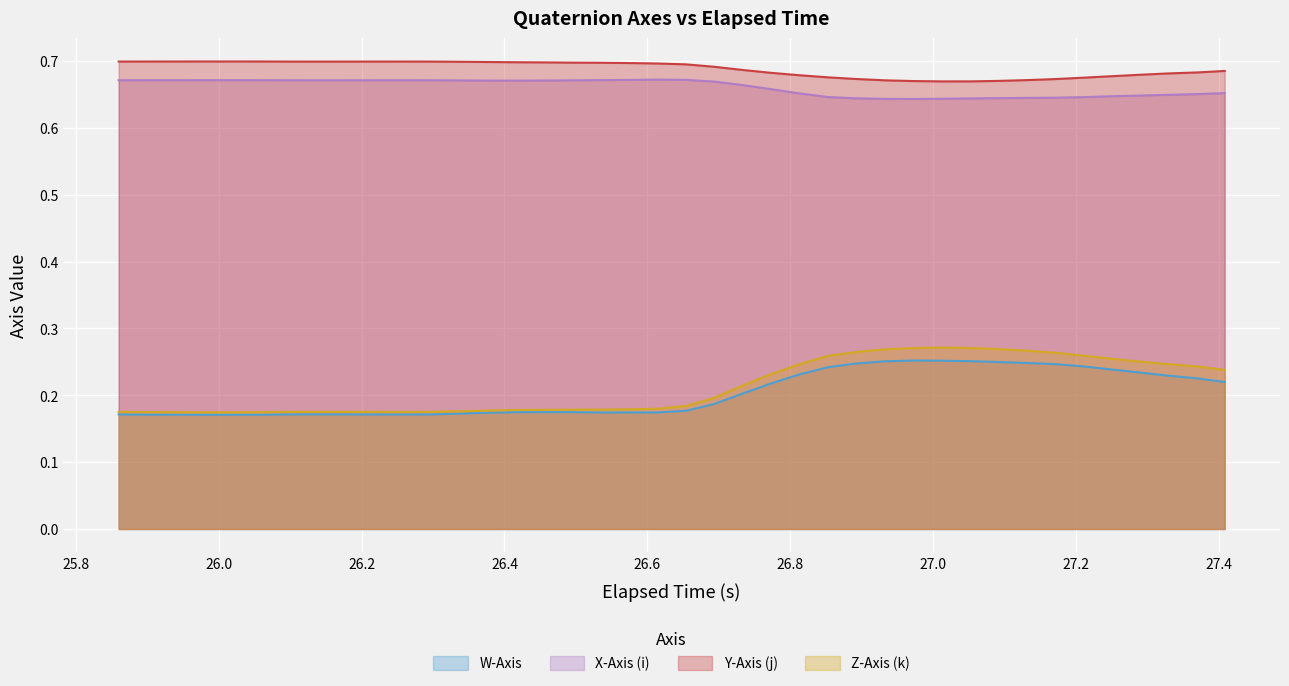

True or false: X-Axis (i) and W-Axis cross at least once.

False